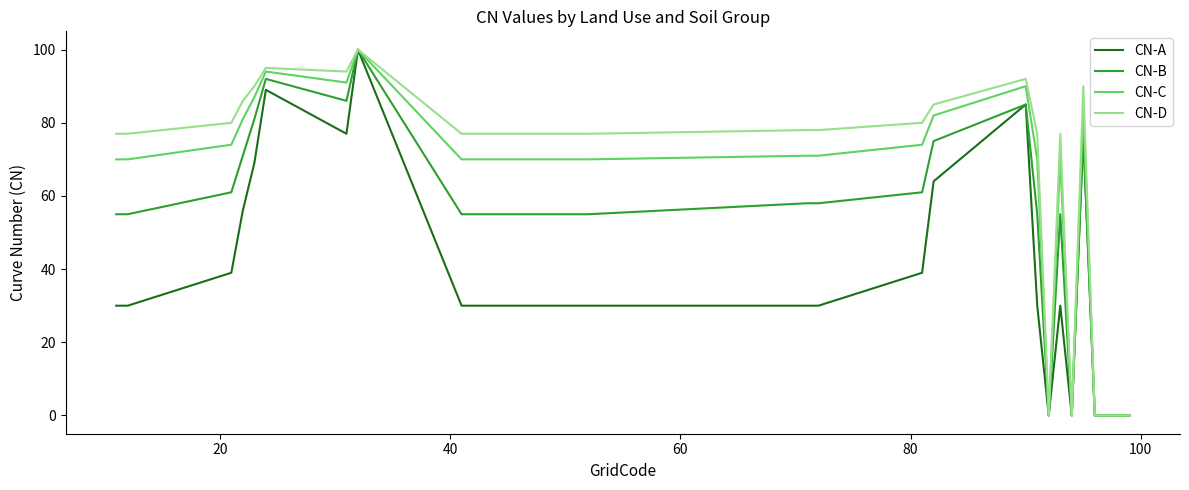

List the series in order of their overall mean, lowest first.

CN-A, CN-B, CN-C, CN-D